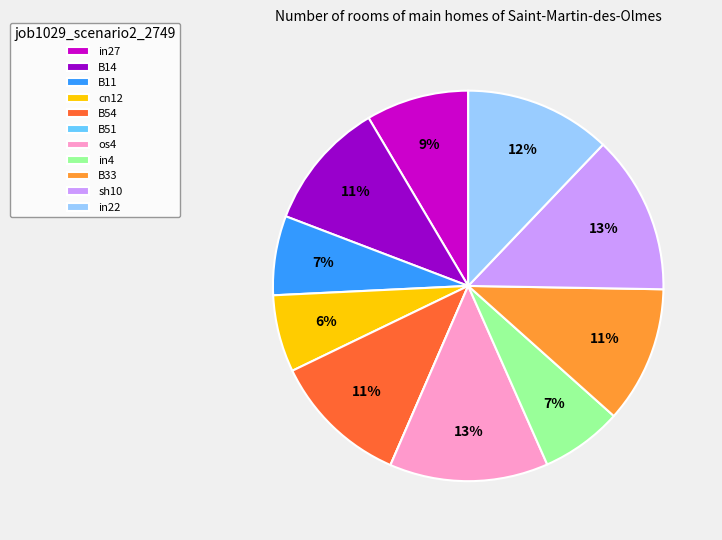

Do in4 and os4 together represent more than half of the pie?

No